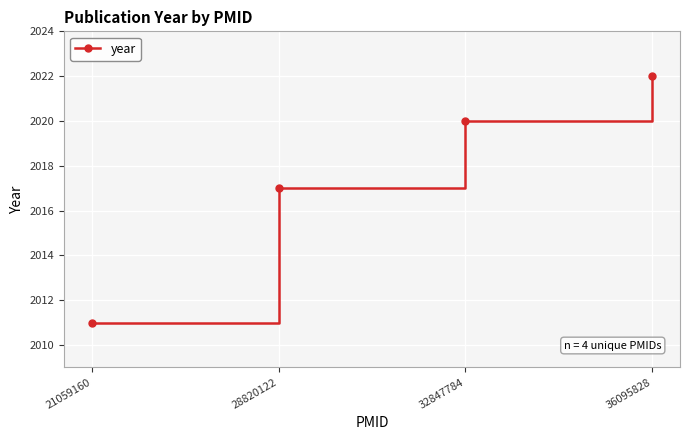

Reading left to right, extract all data points from this chart.

21059160=2011	28820122=2017	32847784=2020	36095828=2022